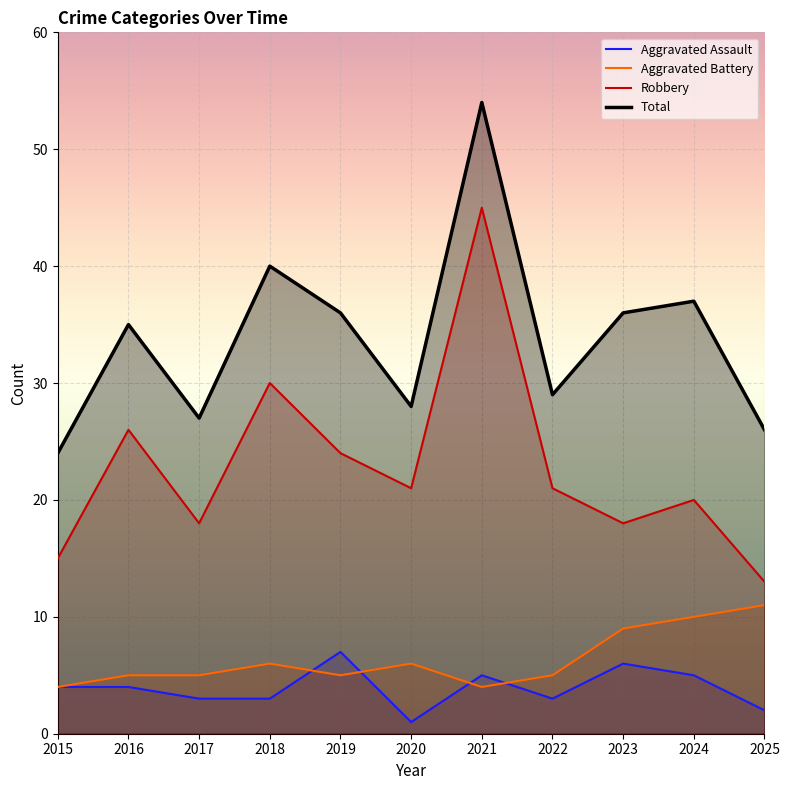

How many lines are shown in the chart?

4